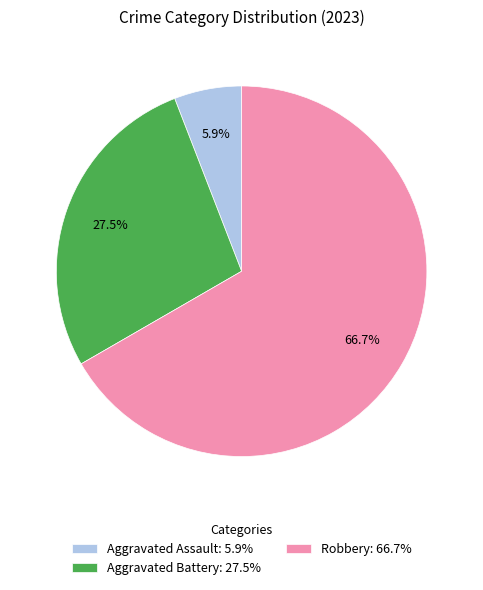

What percentage do Robbery: 66.7% and Aggravated Battery: 27.5% together represent?

94.1%